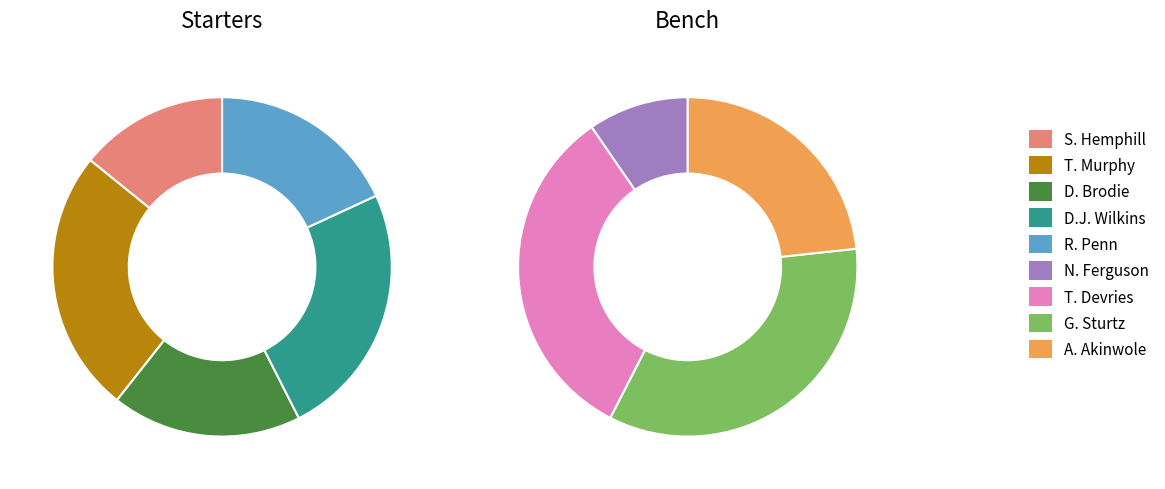

Does A. Akinwole account for over 50% of the chart?

No